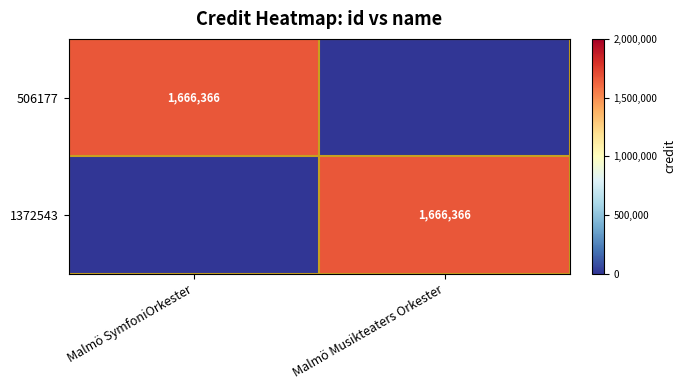

The value of 506177 at Malmö SymfoniOrkester is 2532650. True or false?

False